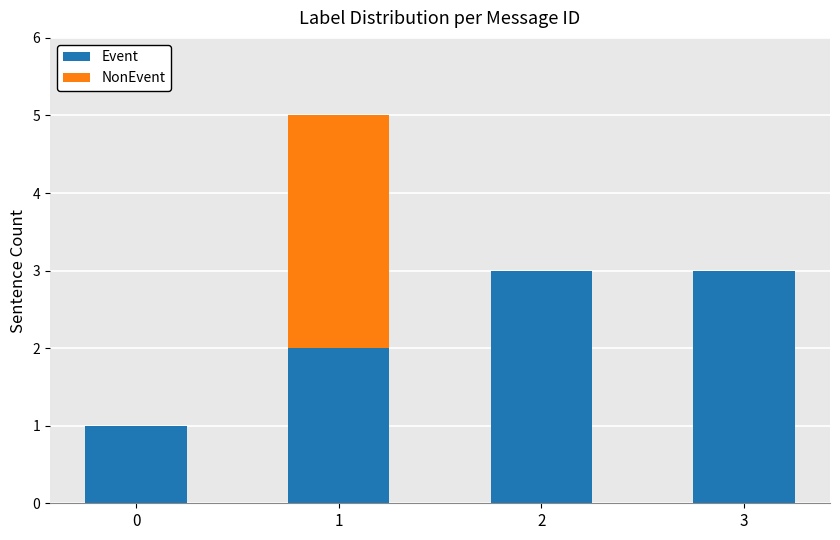

The value of Event at 3 is 5. True or false?

False